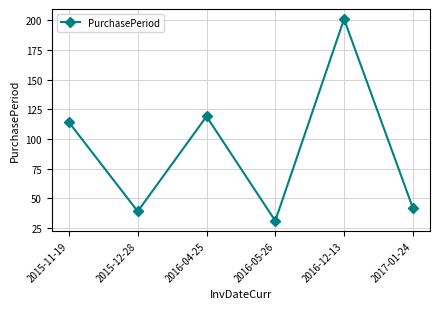

Which has a higher value, 2015-11-19 or 2016-04-25?

2016-04-25